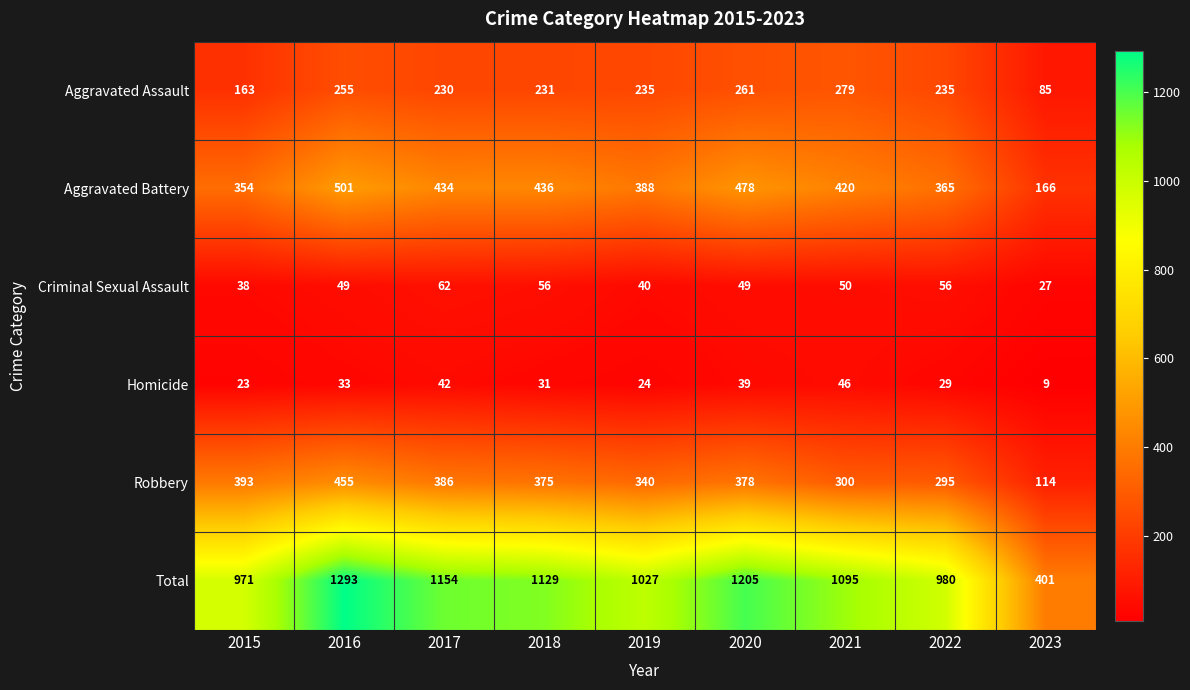

How many series are shown in this chart?

6